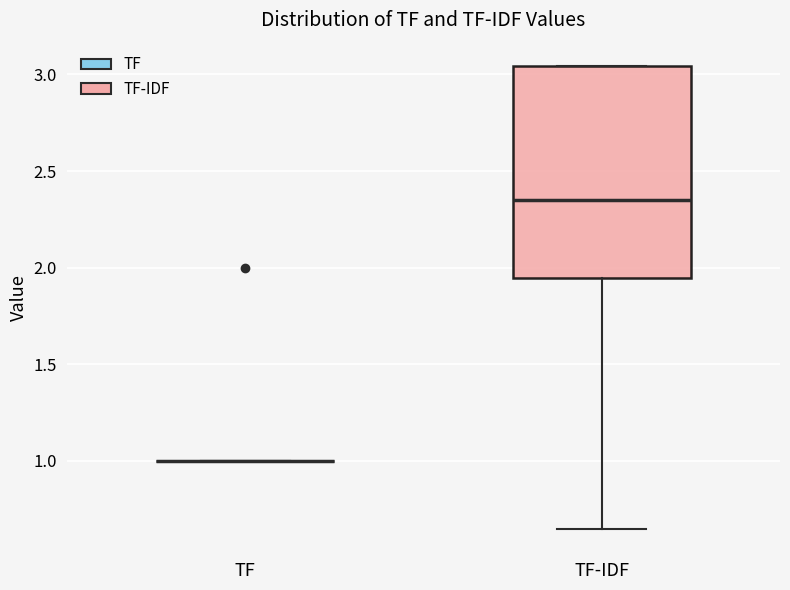

Reading left to right, transcribe this box plot: for each box, give where its median line is, the range the box spans, and where its two whiskers end, as read against the y-axis. The values are not printed on the chart, so give them approximately, as read against the axis.

TF: box collapsed to a line at 1.00, whiskers 1.00 to 1.00
TF-IDF: median 2.35, box 1.95 to 3.05, whiskers 0.65 to 3.05